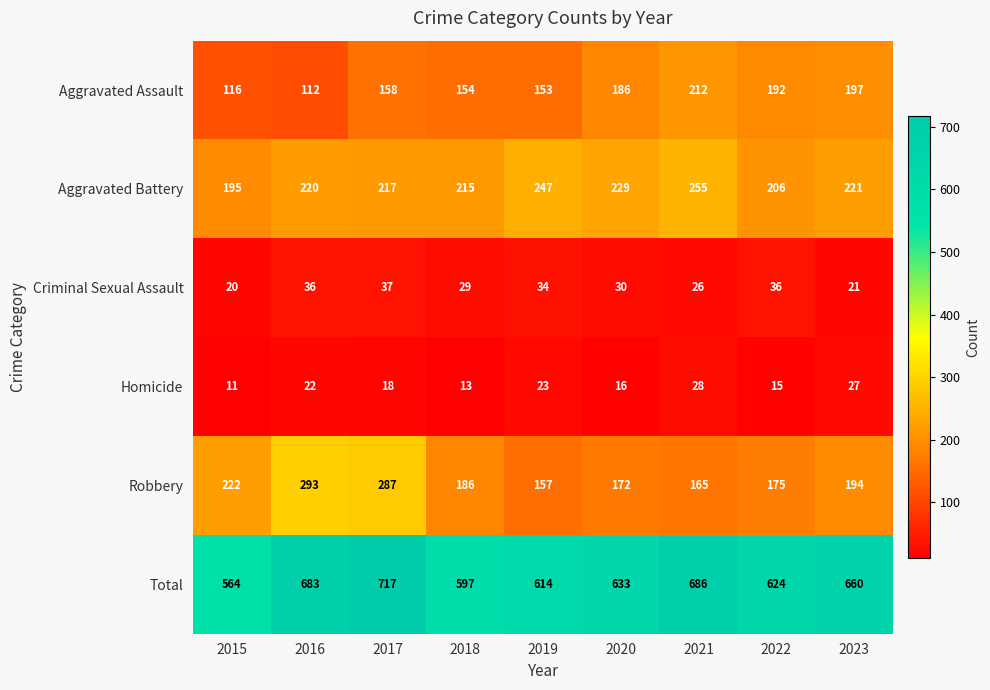

At 2018, list the series in order from smallest to largest.

Homicide, Criminal Sexual Assault, Aggravated Assault, Robbery, Aggravated Battery, Total